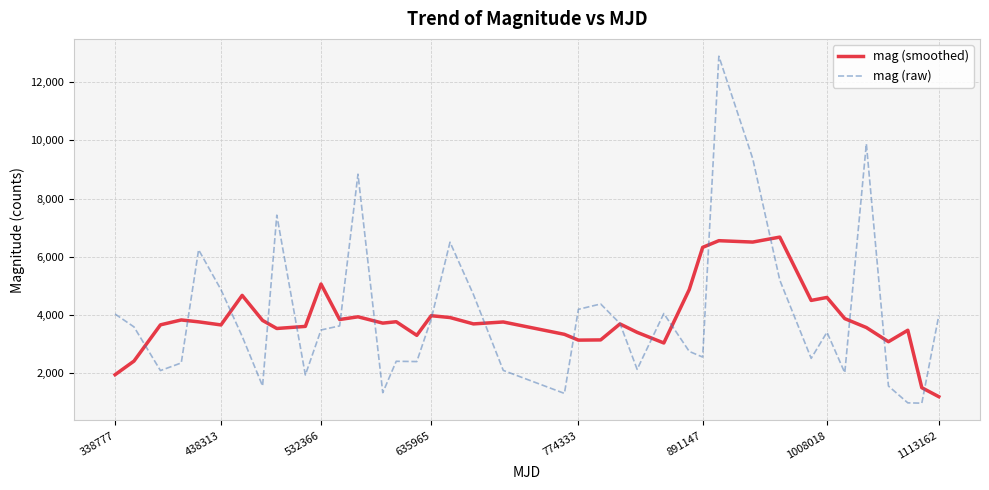

In mag (raw), how many points are higher than both neighbors (excluding endpoints)?

10